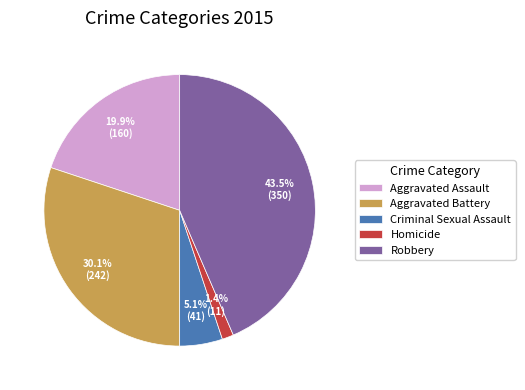

How many segments does this pie chart have?

5